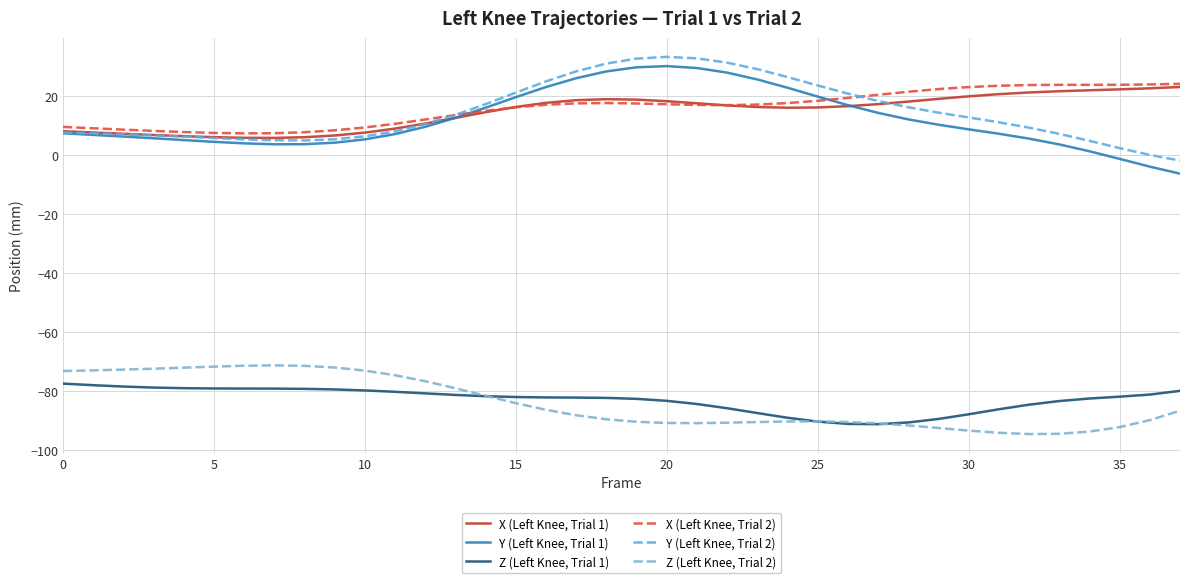

Does the chart display data point markers on the line(s)?

No